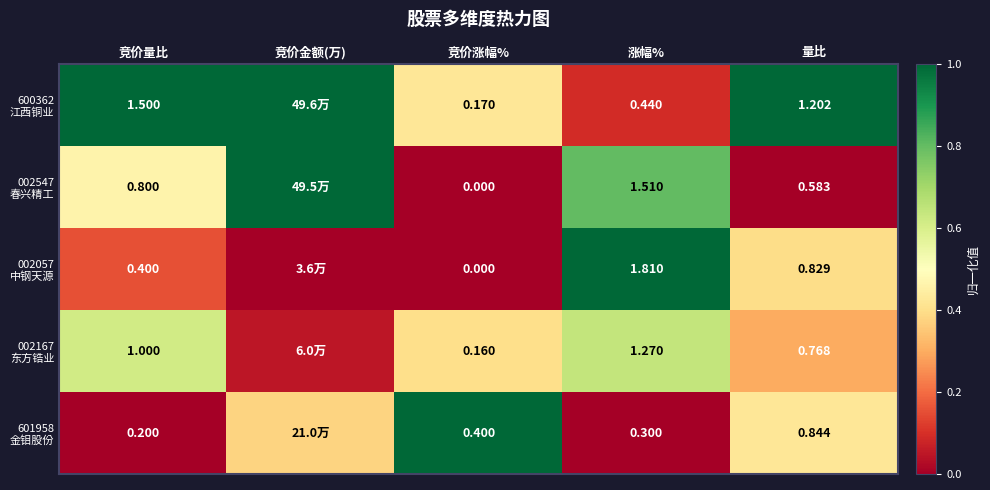

Is the value of 600362 江西铜业 at 竞价涨幅% greater than the value of 002547 春兴精工 at 量比?

Yes